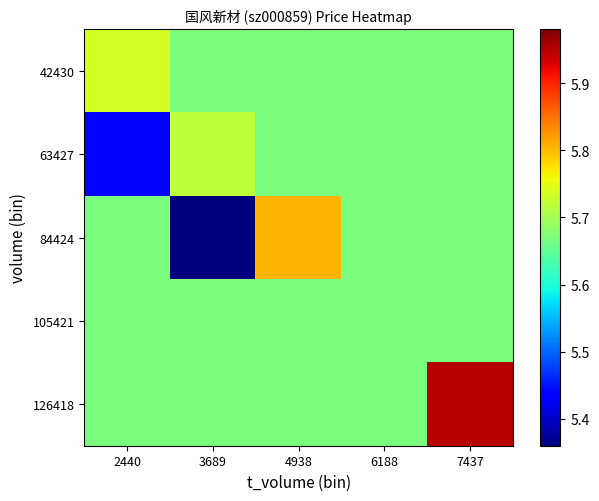

Rank the series by their maximum value, from highest to lowest.

126418, 84424, 42430, 63427, 105421